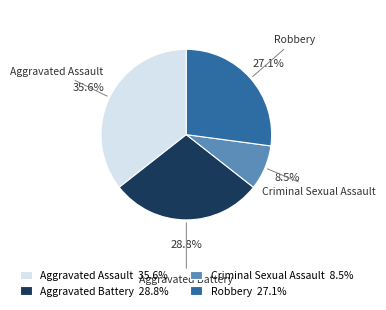

Between Criminal Sexual Assault and Robbery, which is larger?

Robbery